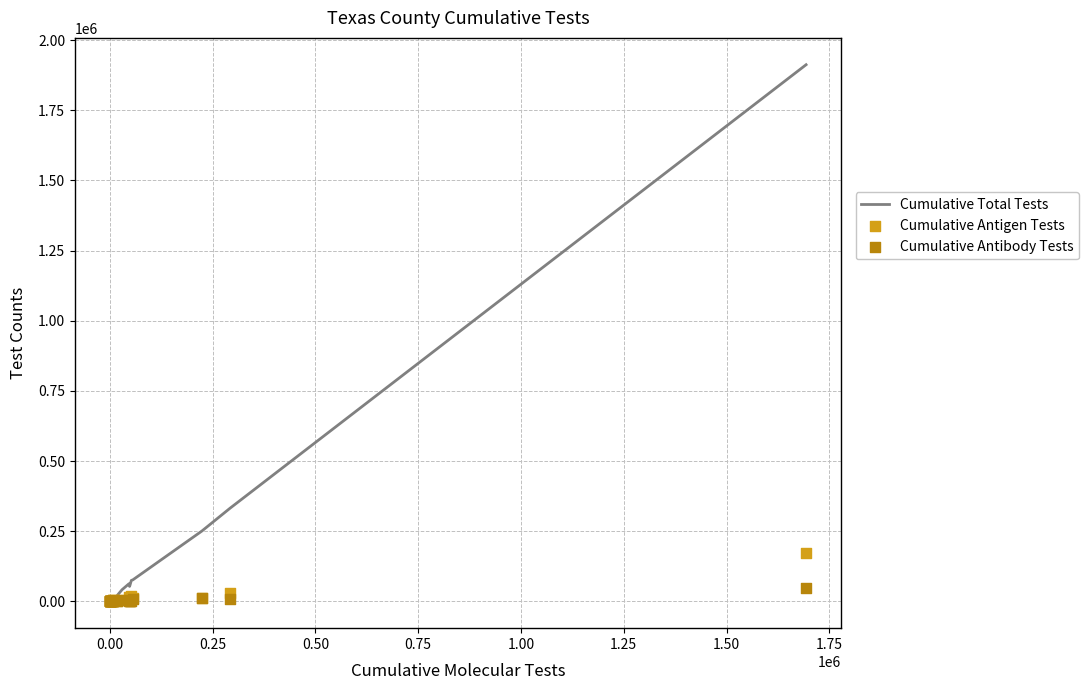

Which series reaches the minimum Y coordinate?

Cumulative Antibody Tests